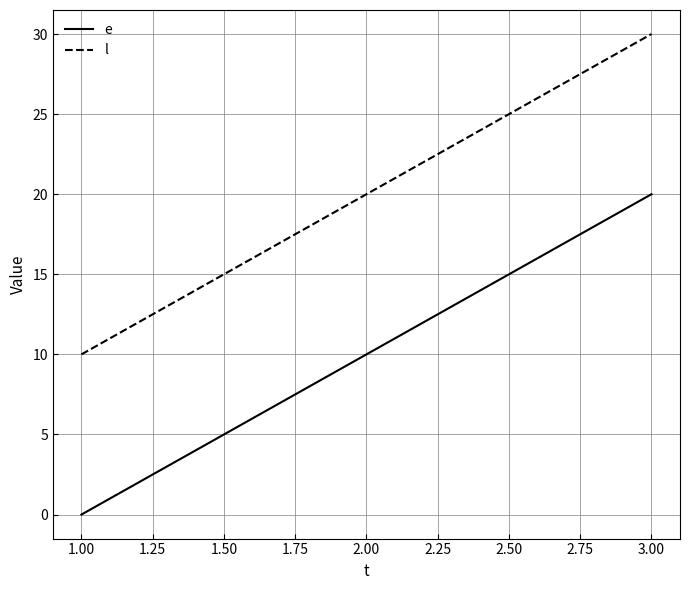

At 1.00, list the series in order from smallest to largest.

e, l